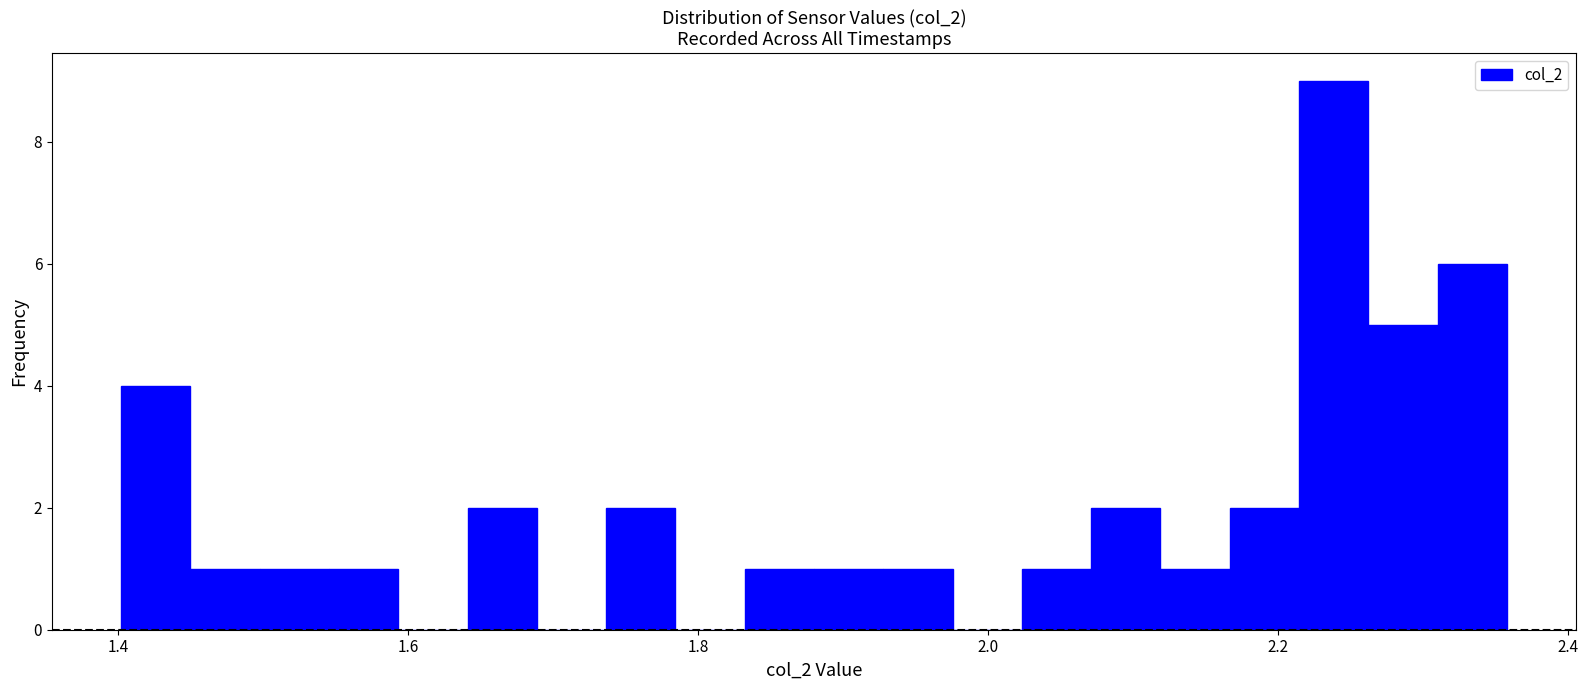

Around what value on the x-axis is the tallest bar? Give the approximate position of its centre, as read against the axis.

2.24